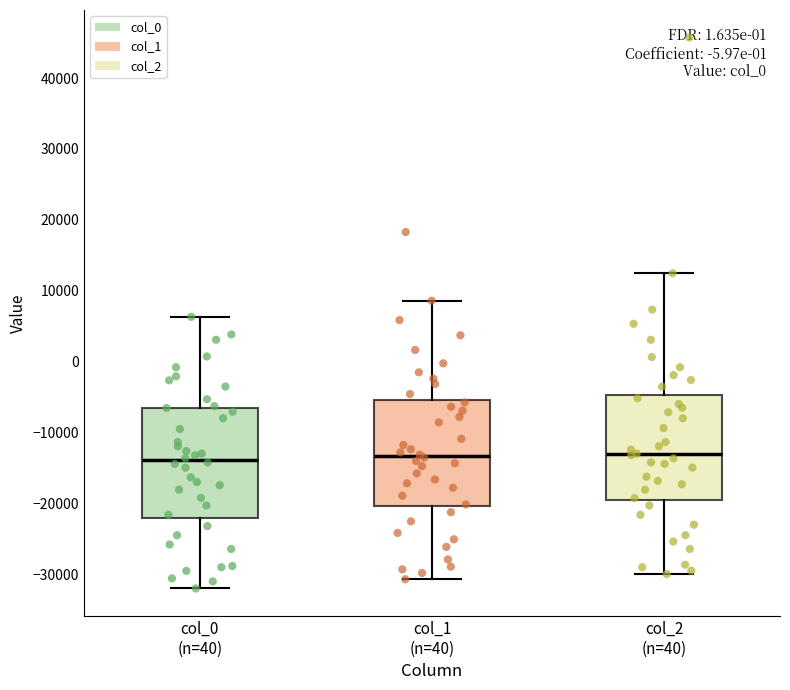

Where does the lower whisker of the box for col_1 (n=40) end on the y-axis? The values are not printed on the chart, so give them approximately, as read against the axis.

-31000